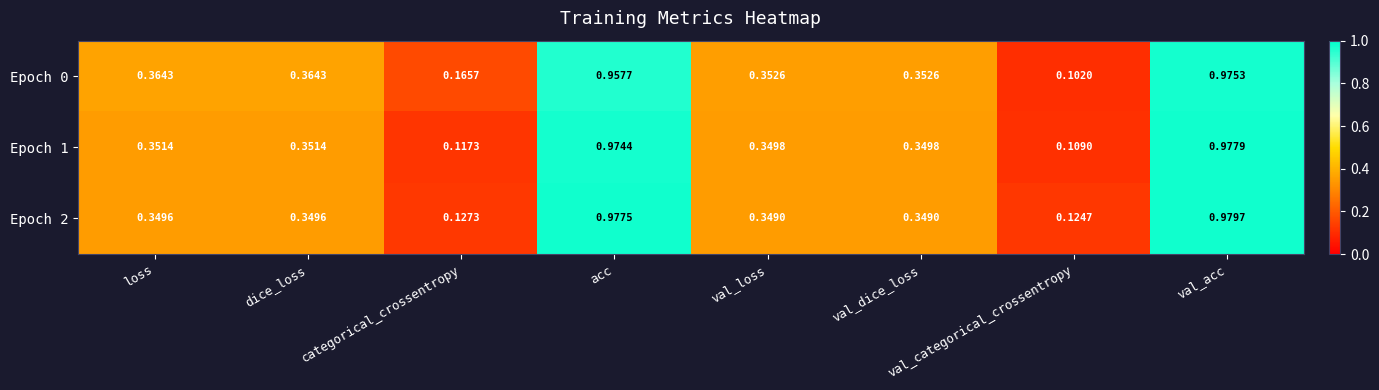

At which label does Epoch 0 reach its peak?

val_acc